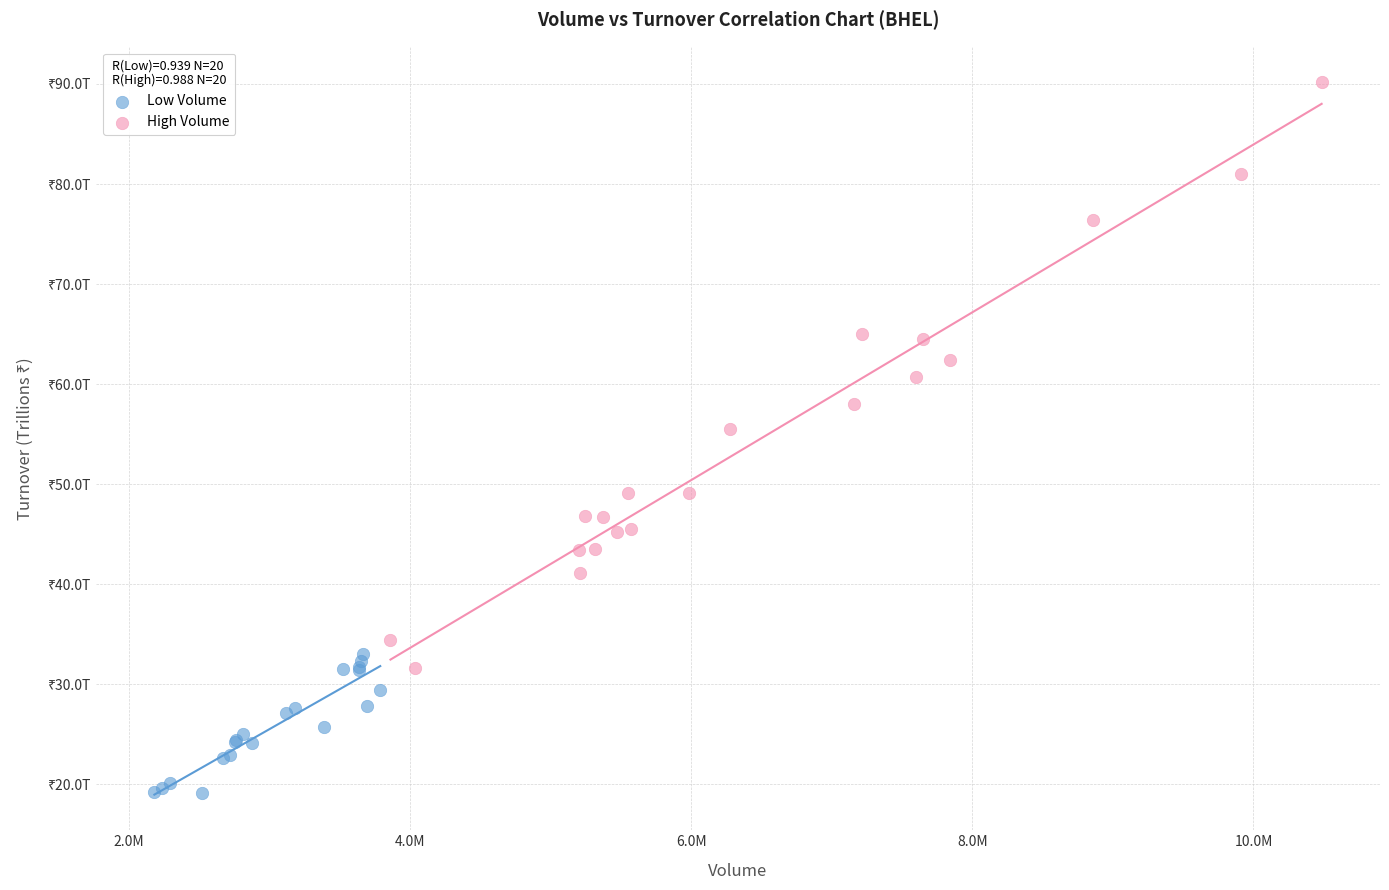

Which series reaches the maximum Y coordinate?

High Volume